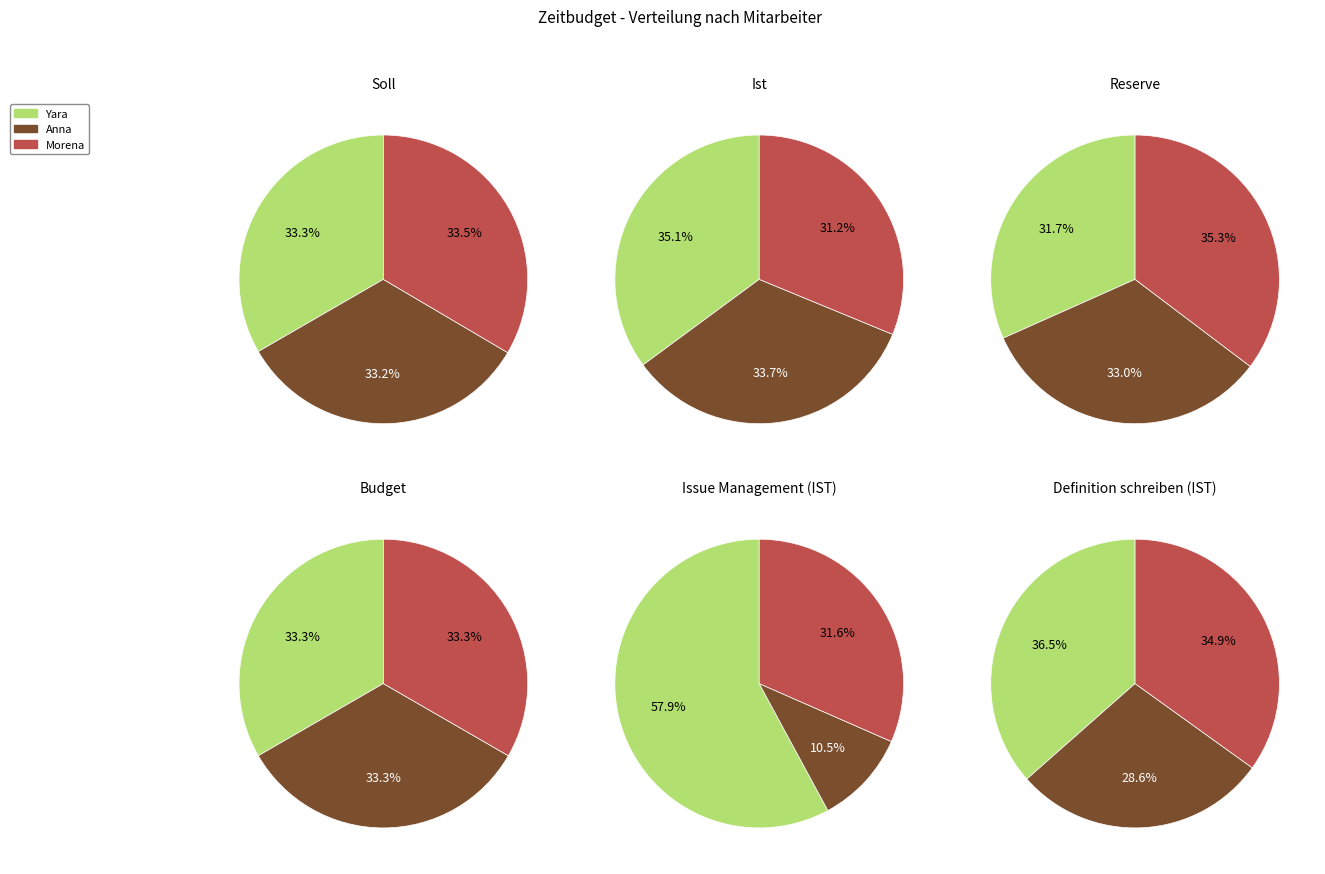

To the nearest percent, what portion does Yara represent?

35%